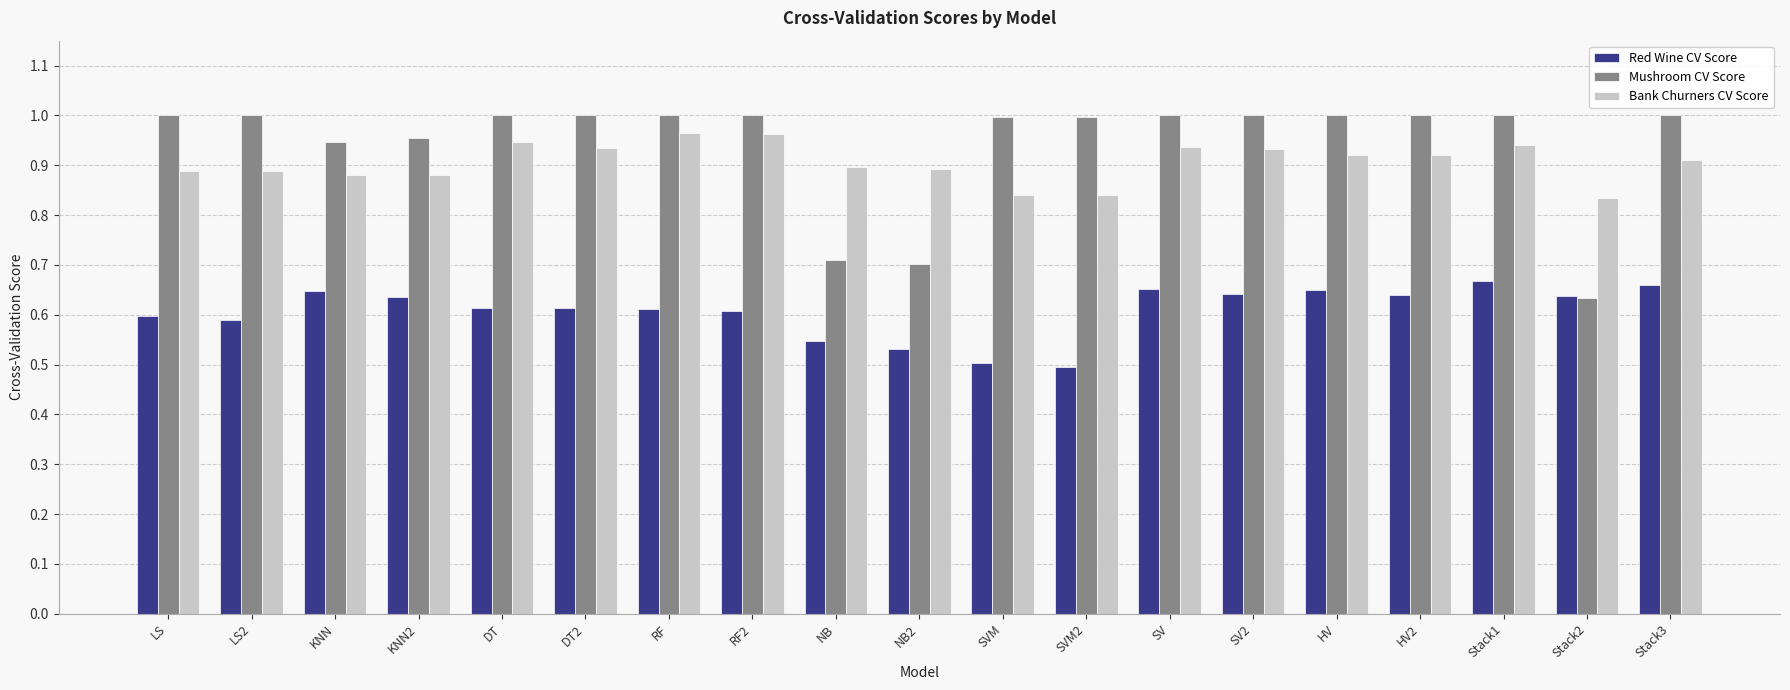

What is the total value across all series at RF2?

2.6